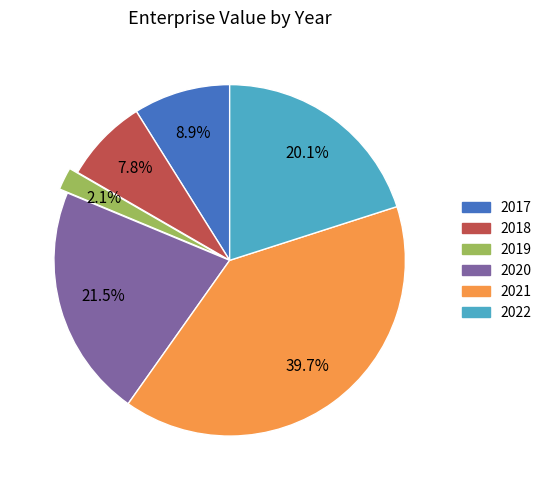

Which slice is the smallest?

2019